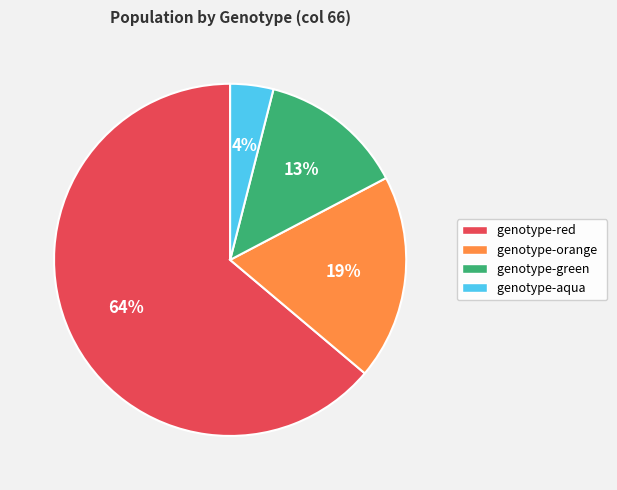

Which has a higher value, genotype-red or genotype-aqua?

genotype-red